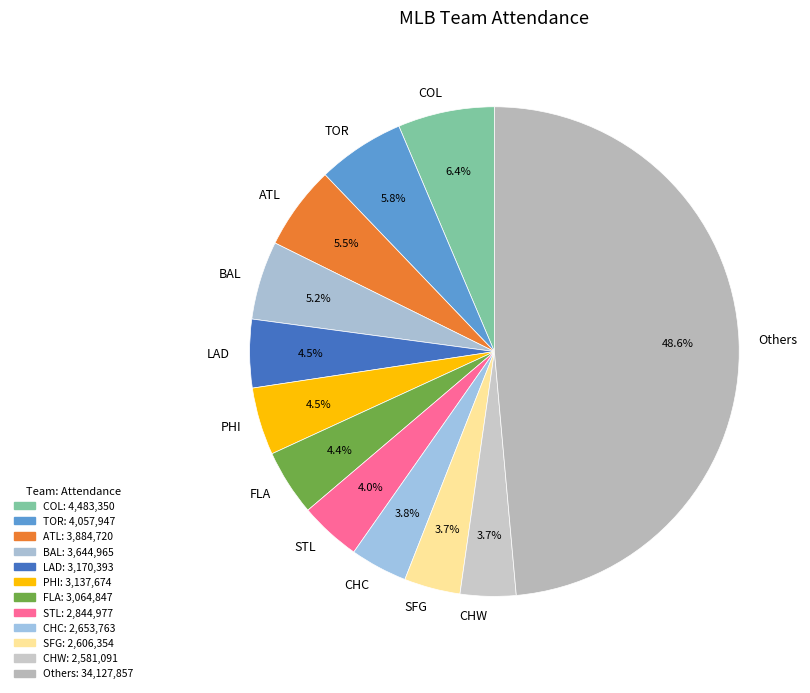

Between LAD and TOR, which is larger?

TOR